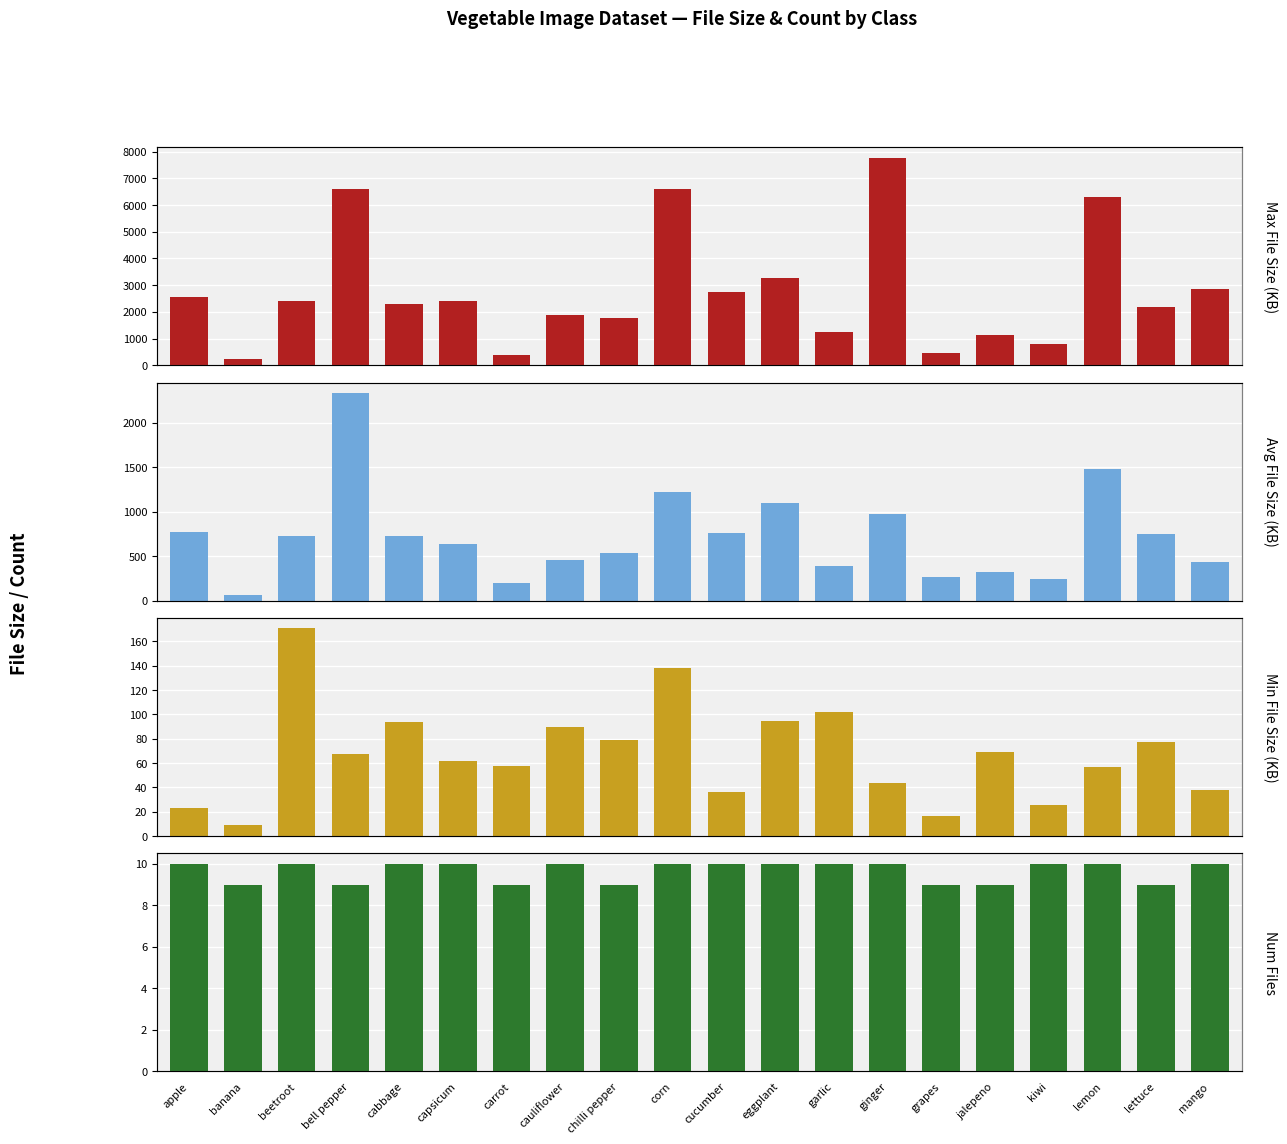

Which category has the highest value across all series?

ginger